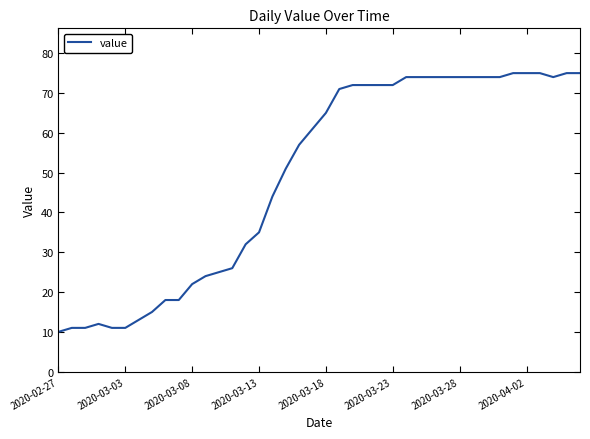

What is the greatest value displayed?

75